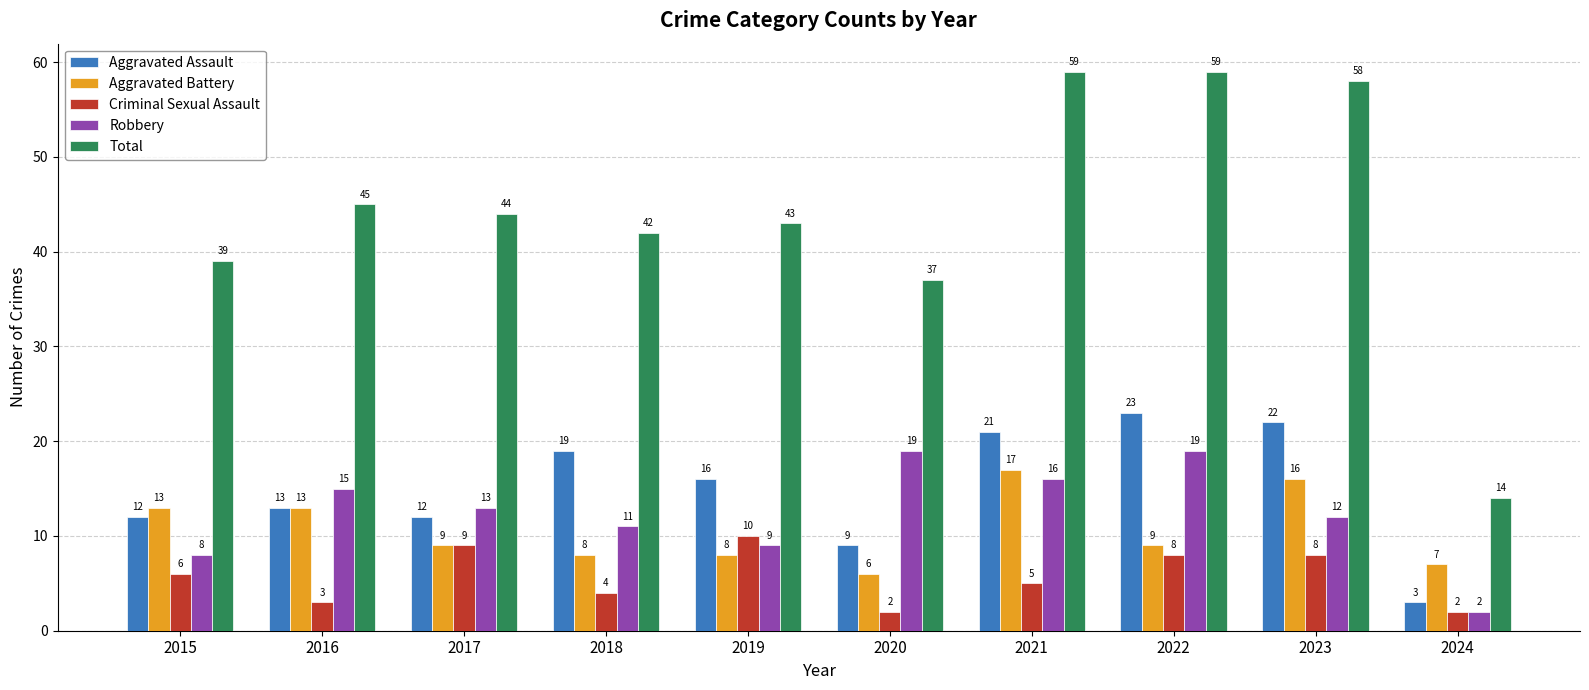

How many series are shown in this chart?

5